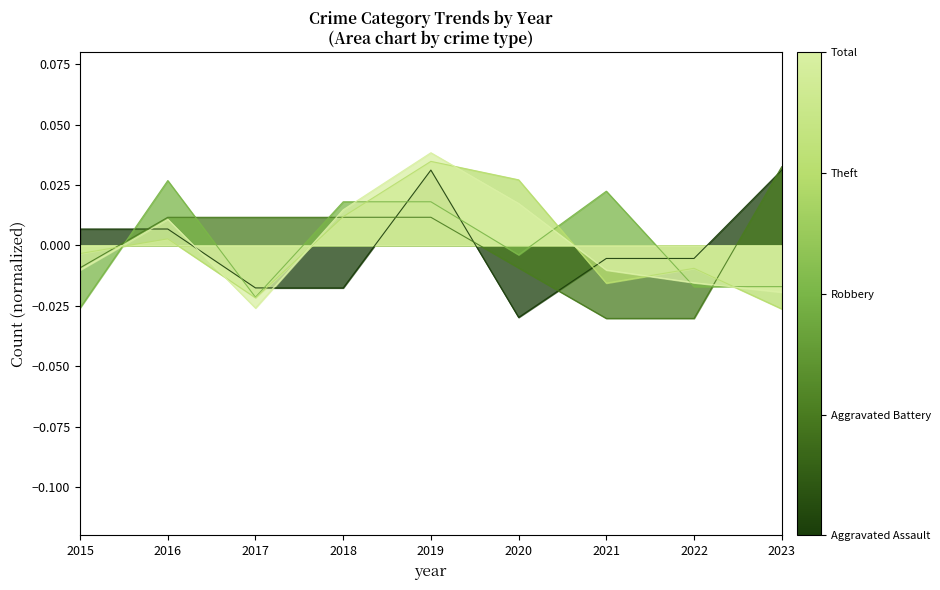

After their last crossing, which series has the higher values: Aggravated Assault or Theft?

Aggravated Assault